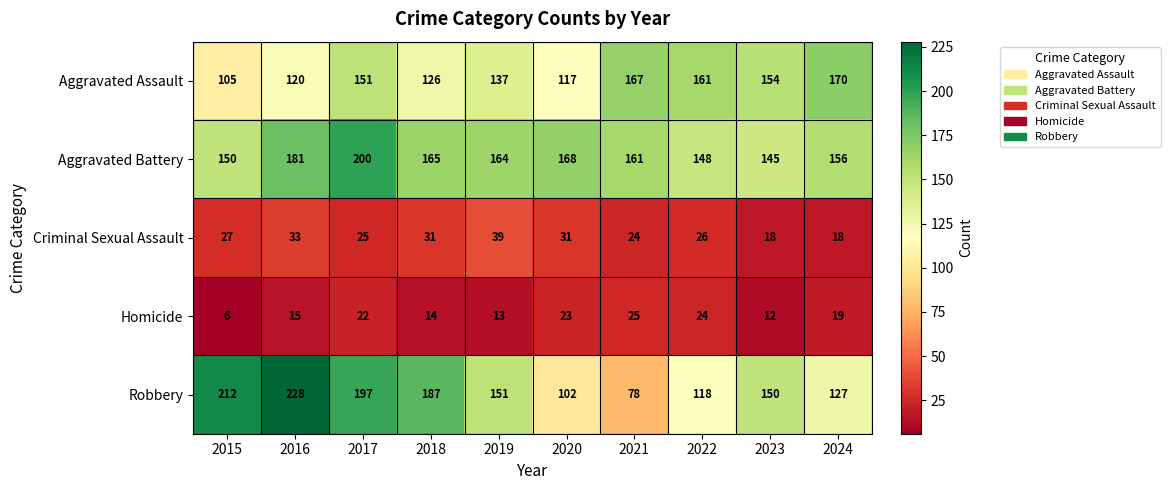

Rank the series by their maximum value, from highest to lowest.

Robbery, Aggravated Battery, Aggravated Assault, Criminal Sexual Assault, Homicide